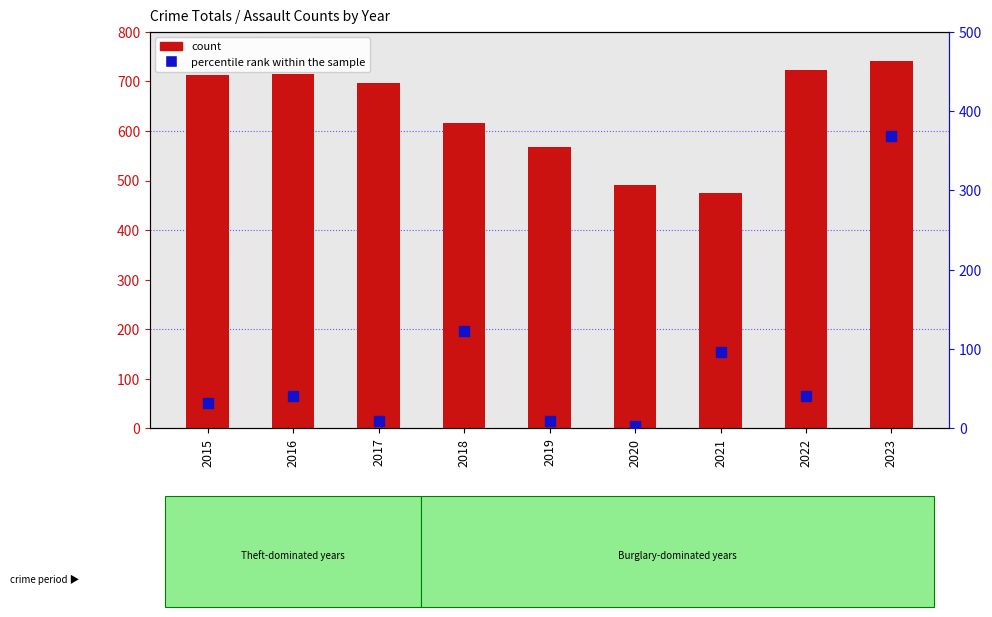

What are all the series names shown in the legend?

count, percentile rank within the sample